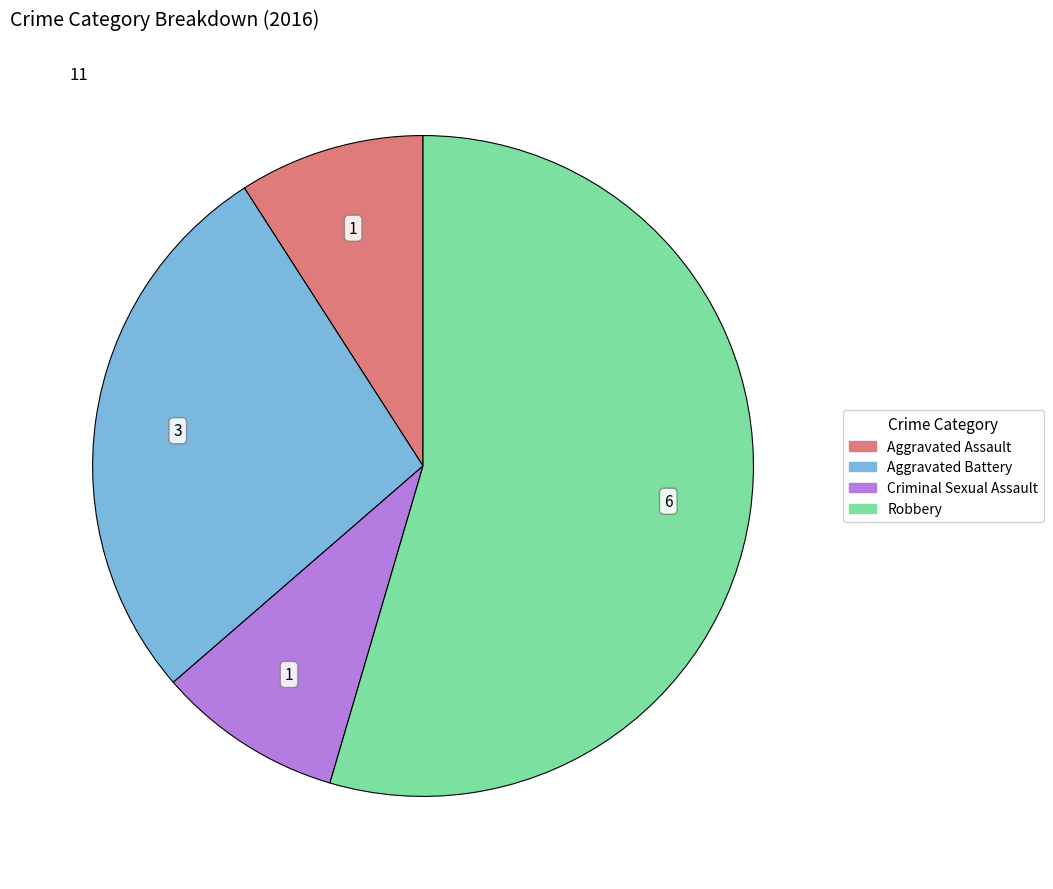

Is there a majority slice in this chart?

Yes